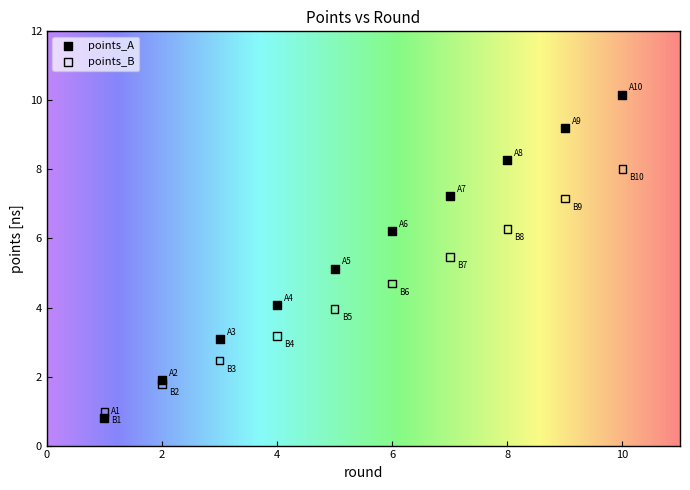

Which series reaches the minimum Y coordinate?

points_A